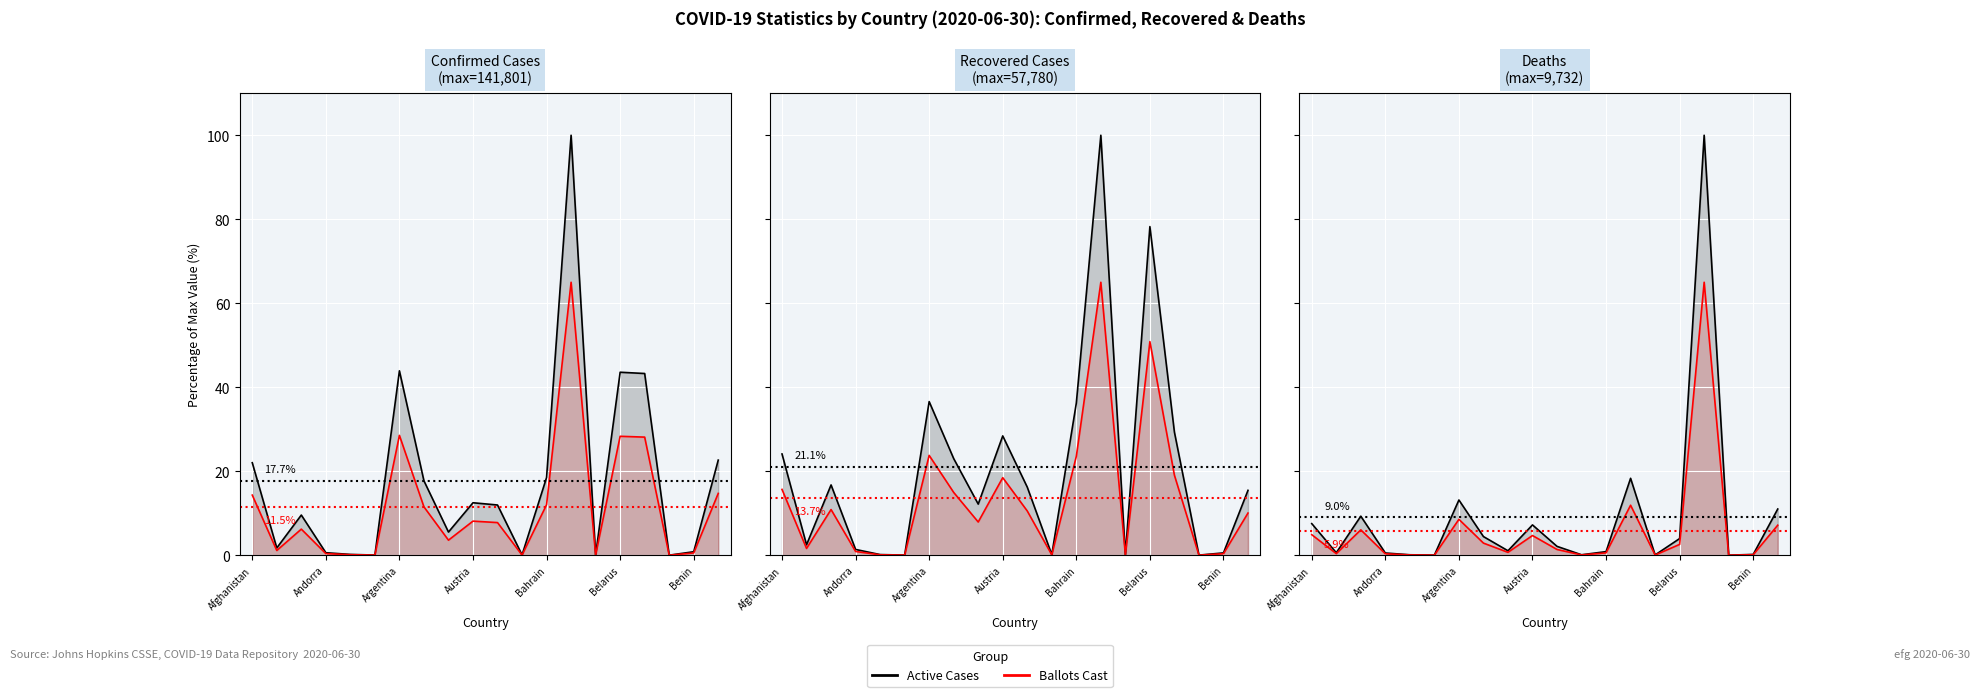

What is the maximum value for Active Cases?

100.0